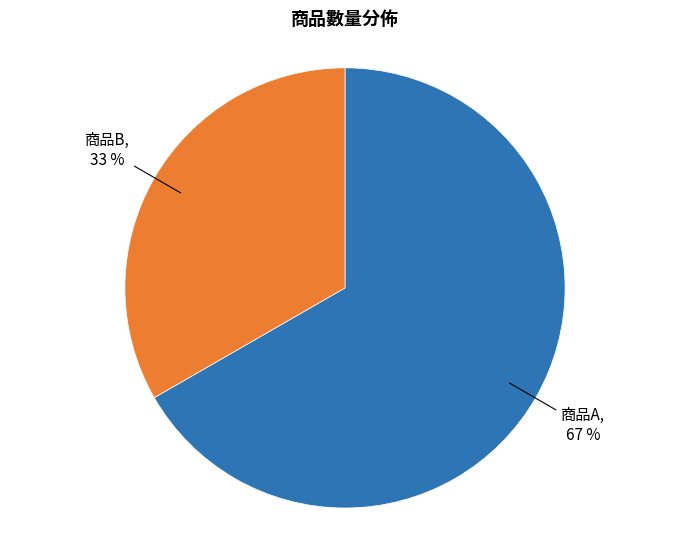

Is there any slice that represents more than half of the pie?

Yes